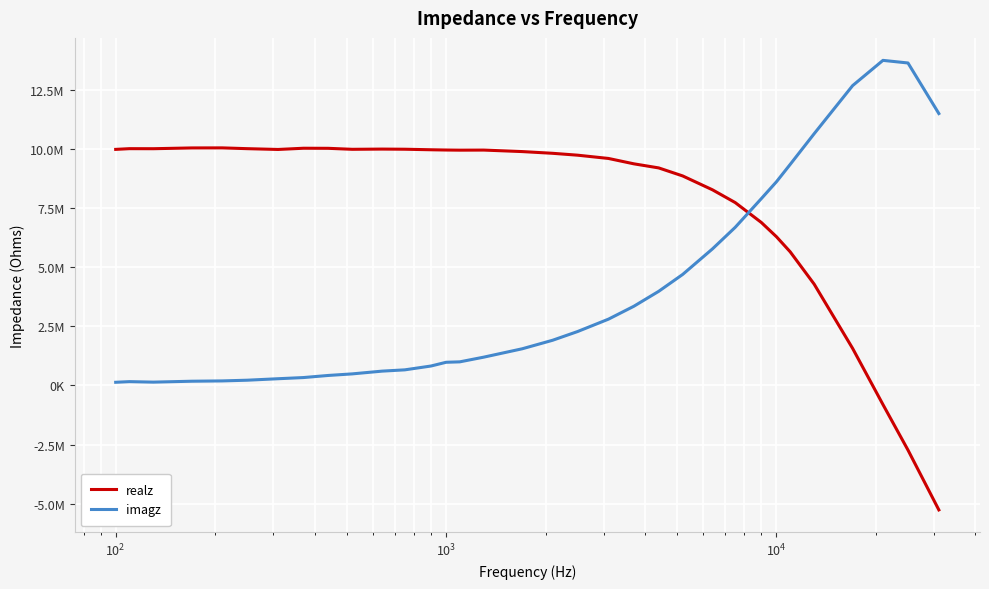

What are all the series names shown in the legend?

realz, imagz